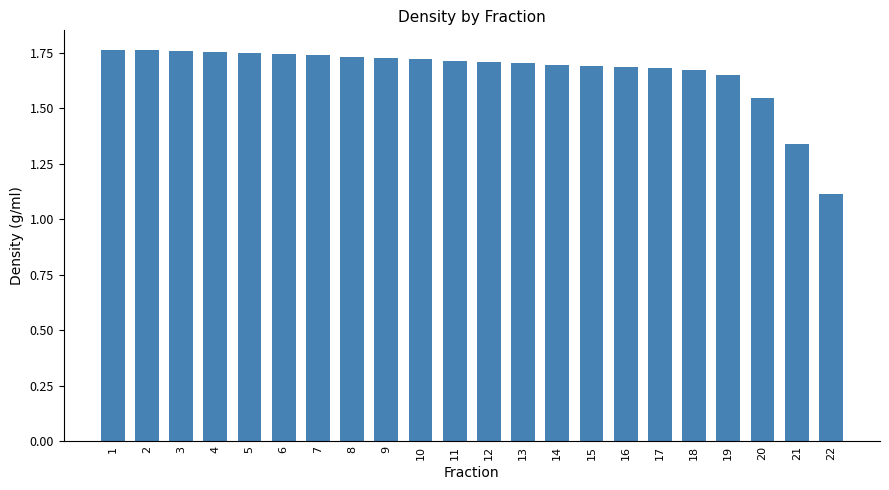

How many data points does each series have?

22